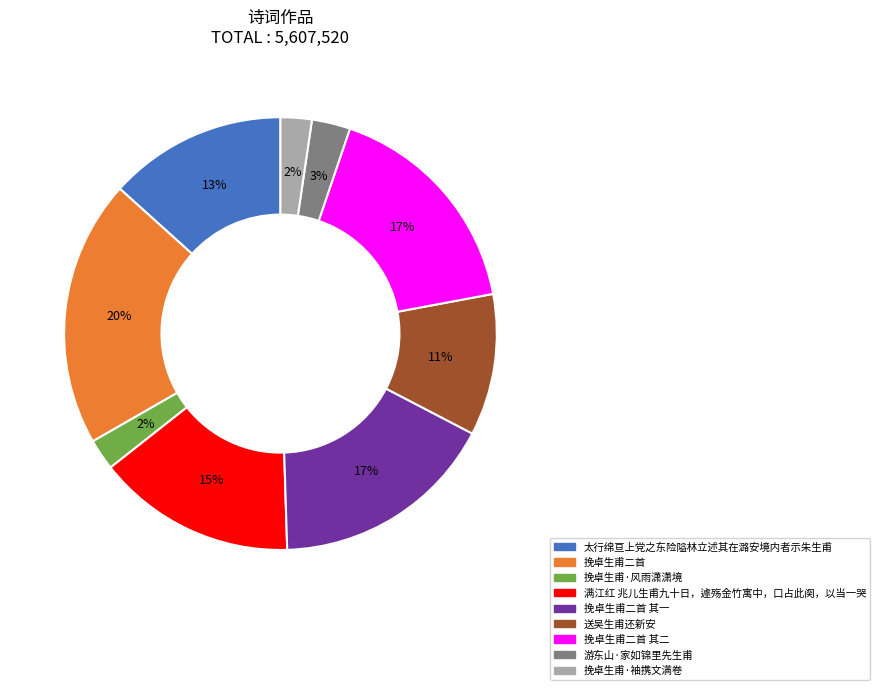

To the nearest percent, what is the average slice percentage?

11%